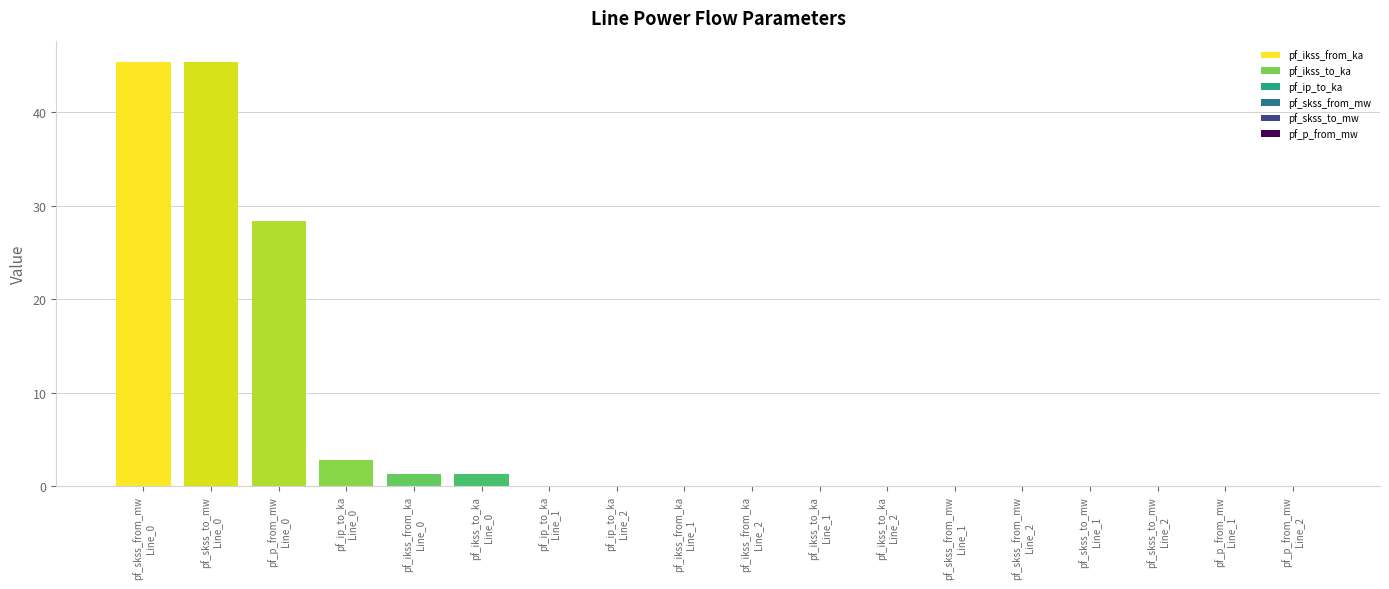

Count the number of data series in this chart.

1